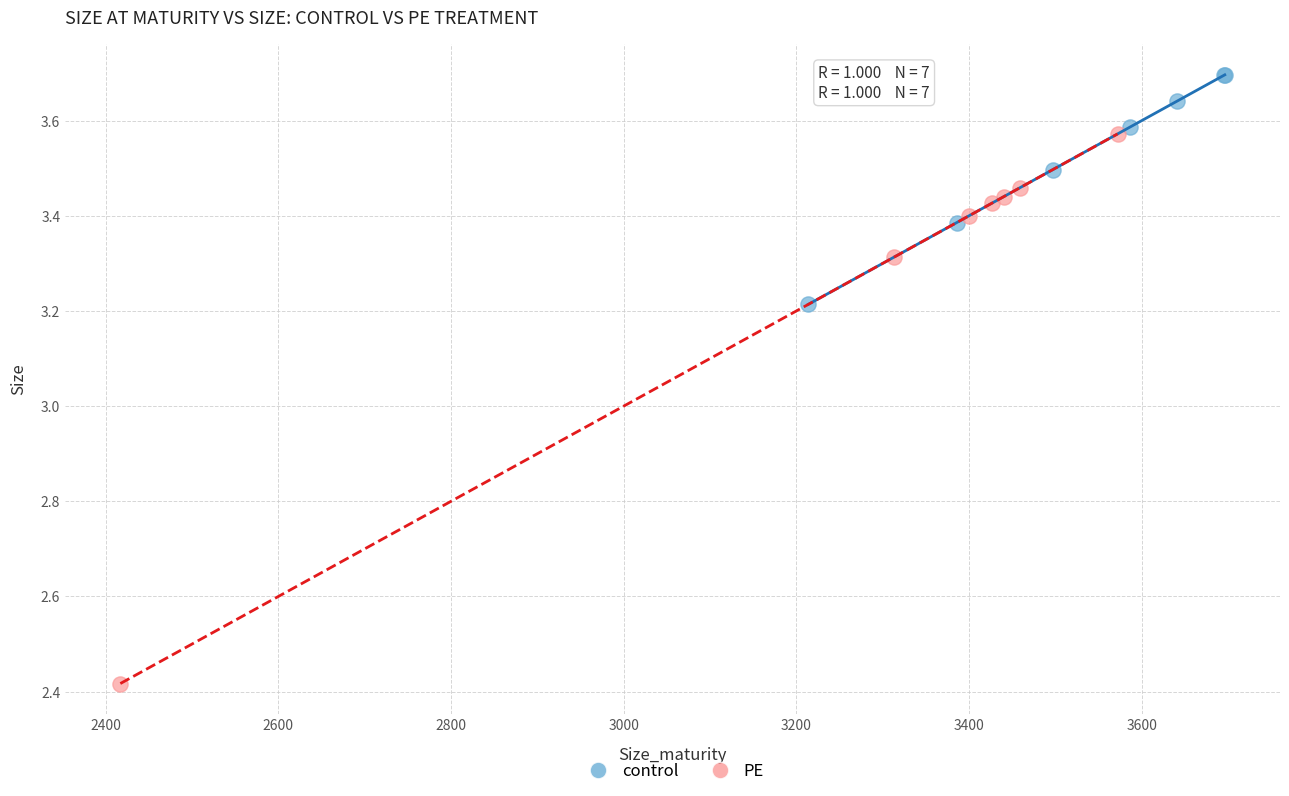

What are all the series names shown in the legend?

control, PE